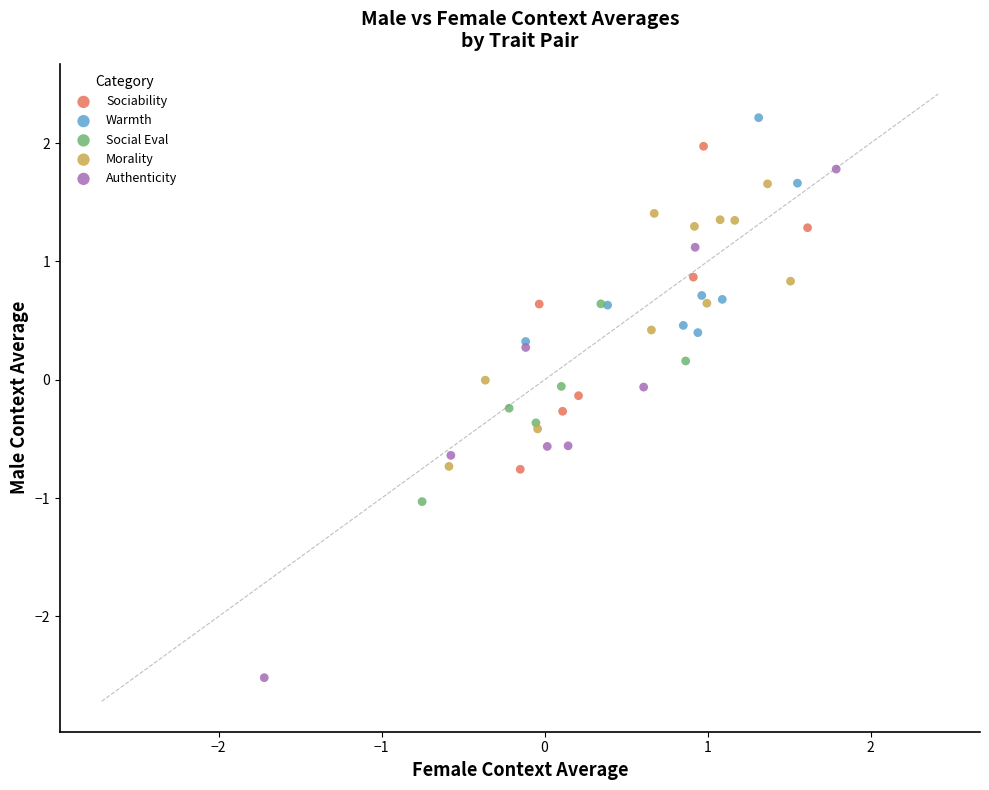

Which series contains the lowest Y value?

Authenticity